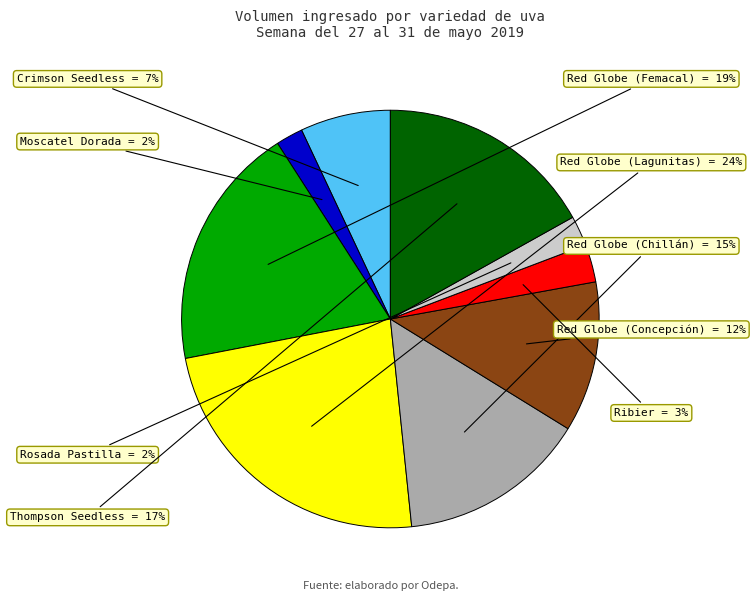

Is there a majority slice in this chart?

No